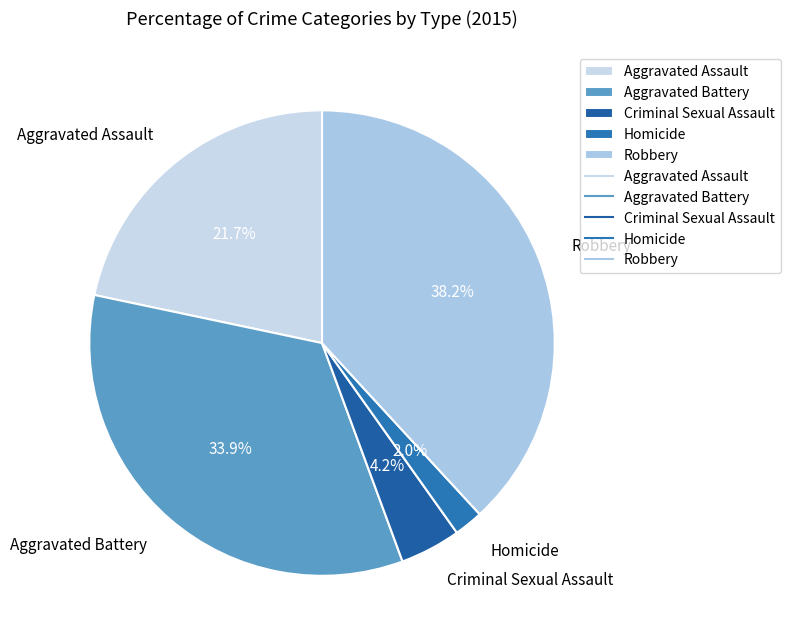

To the nearest percent, what is the difference between the Aggravated Battery and Aggravated Assault slice percentages?

12%